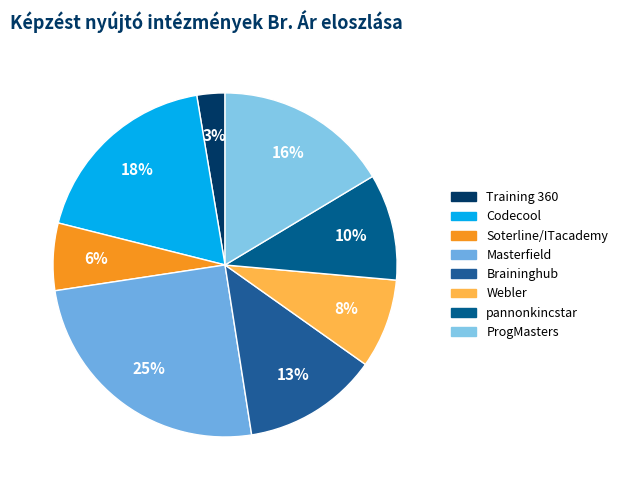

Approximately how many times larger is the value at Braininghub compared to pannonkincstar?

1.3